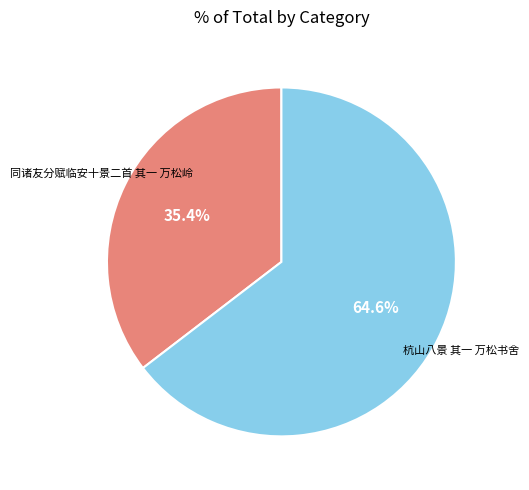

To the nearest percent, what is the difference between the 杭山八景 其一 万松书舍 and 同诸友分赋临安十景二首 其一 万松岭 slice percentages?

29%